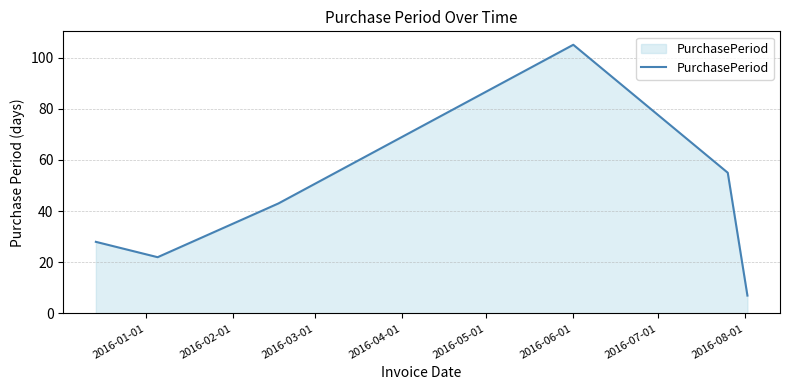

True or false: the data has more than 1 interior local peaks.

False